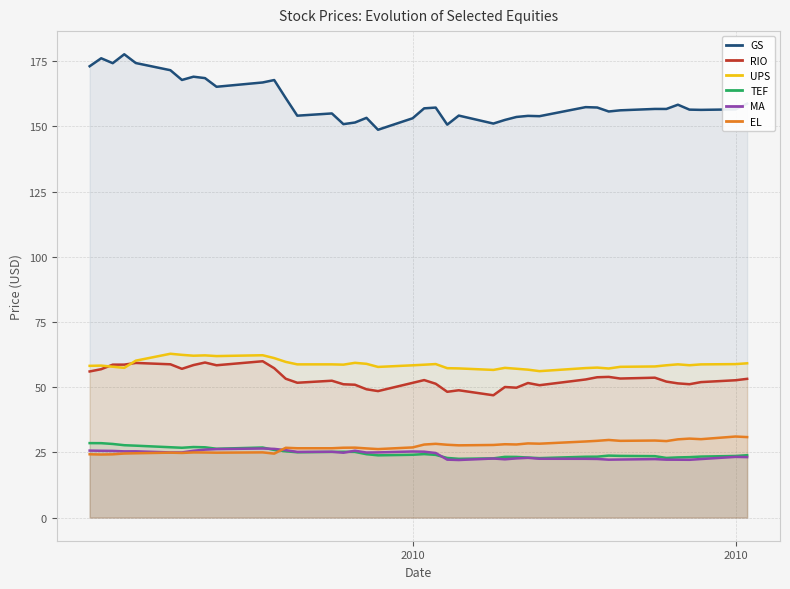

What are all the series names shown in the legend?

GS, RIO, UPS, TEF, MA, EL